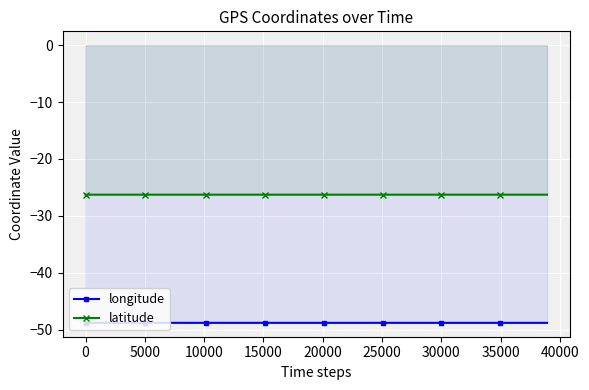

What is the average value of the latitude series?

-26.3